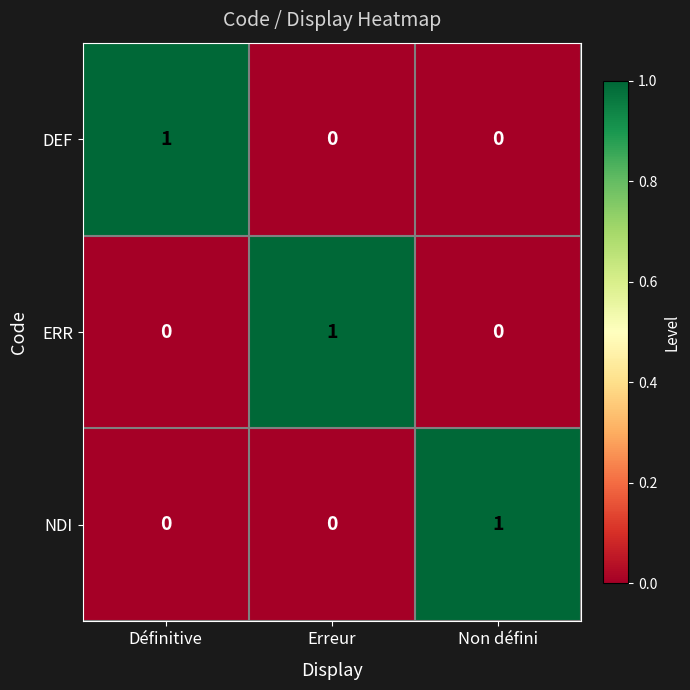

True or false: NDI has a value of 0 at Erreur.

True